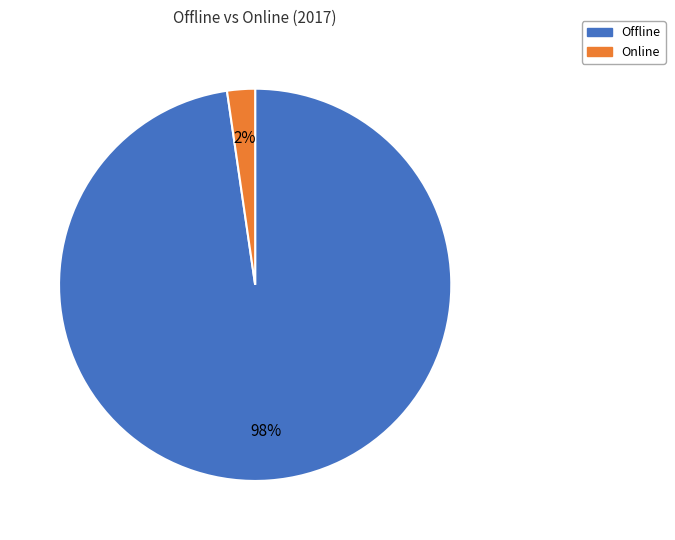

Does any single category account for the majority?

Yes